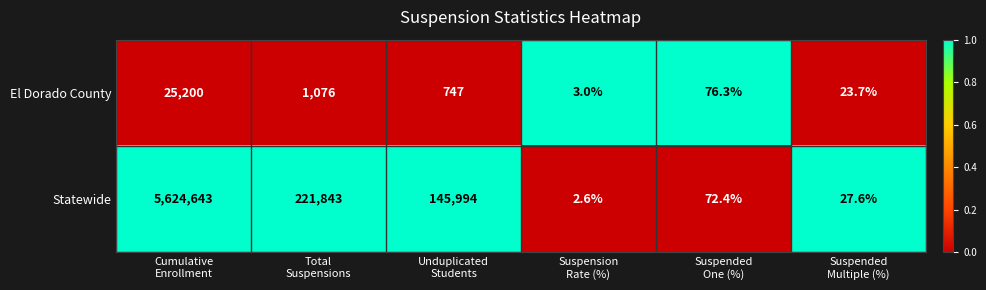

Rank the series by their average value, from highest to lowest.

Statewide, El Dorado County